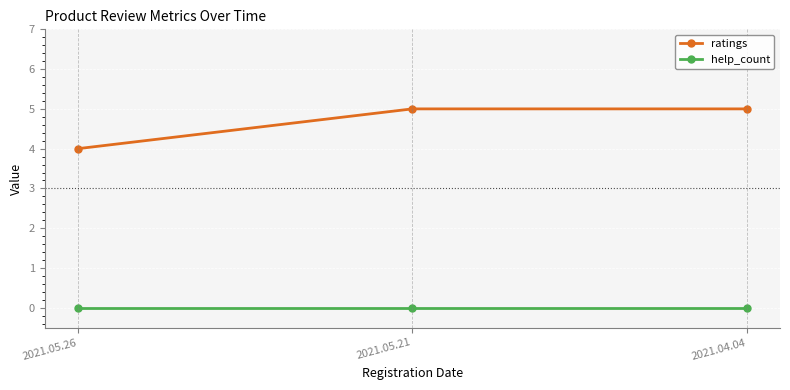

Does the chart display data point markers on the line(s)?

Yes